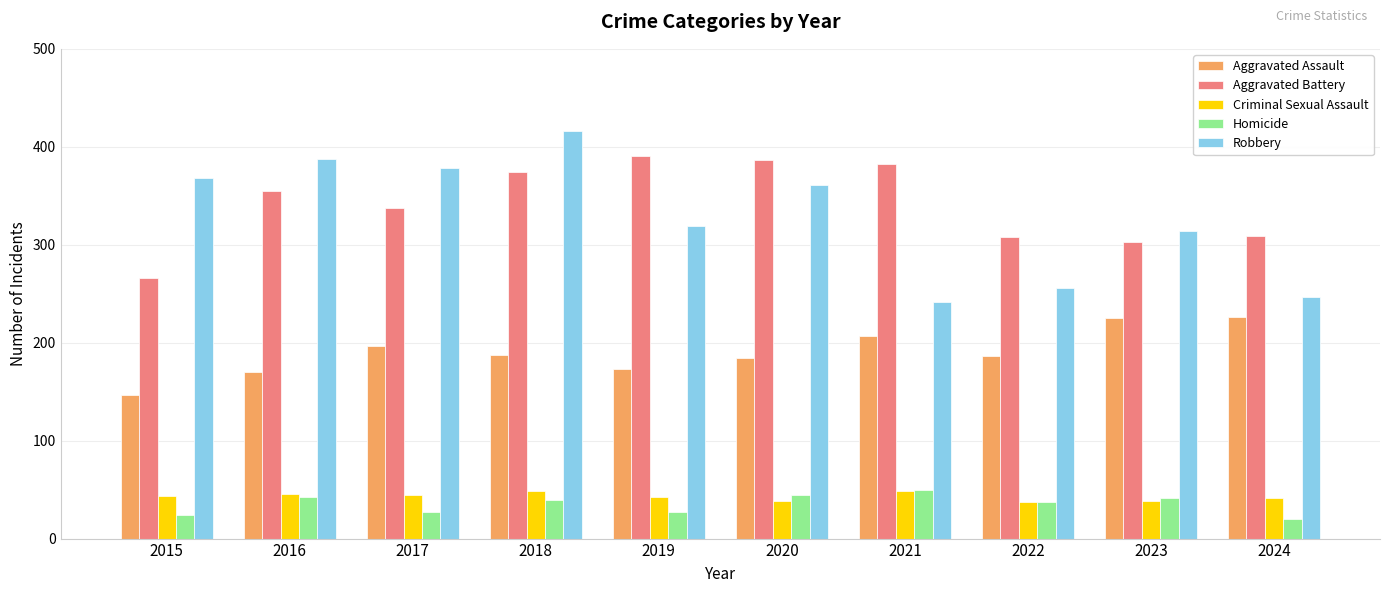

Between 2021 and 2024, which series saw the biggest shift?

Aggravated Battery